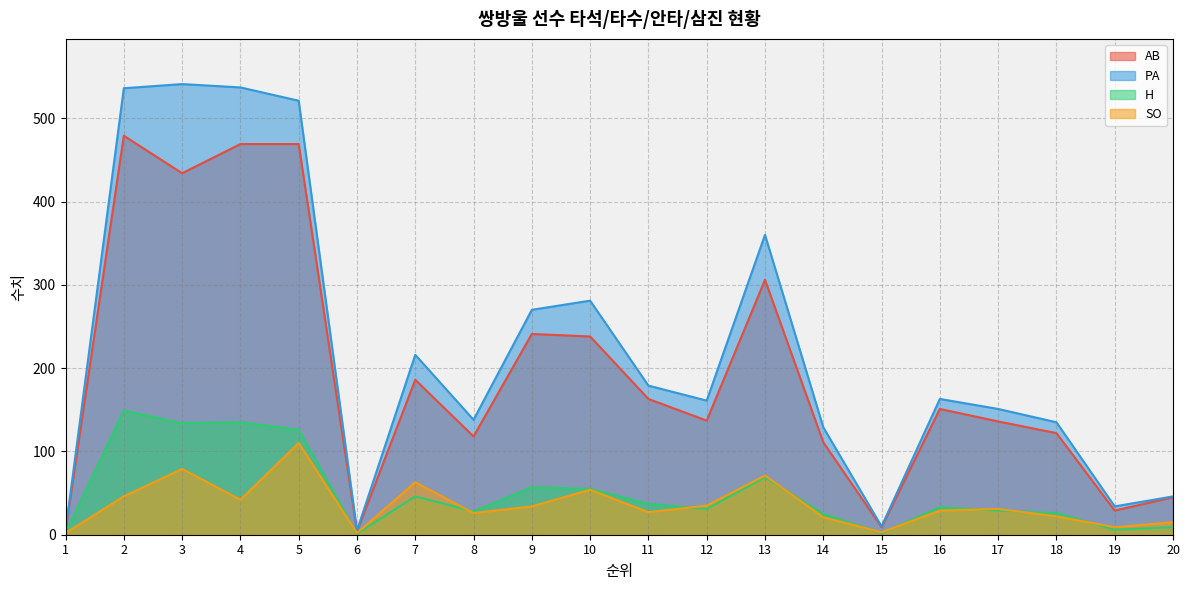

The H series shows 2 at 1. True or false?

True